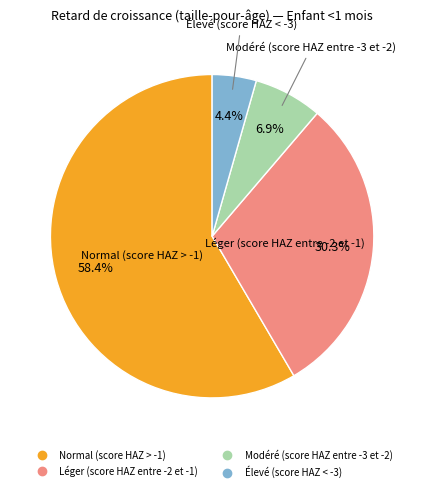

To the nearest percent, what is the difference between the largest and smallest slice percentages?

54%